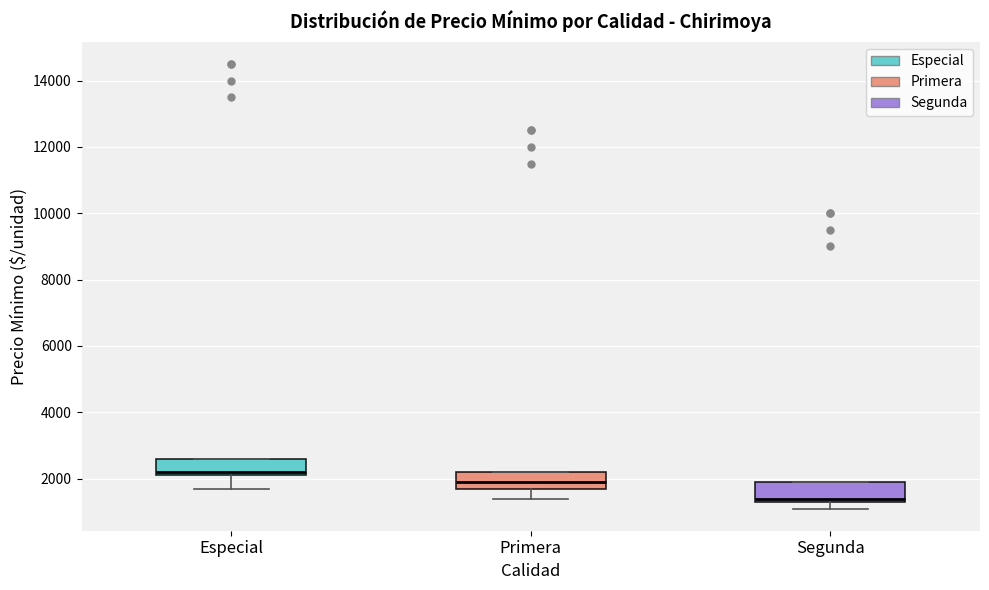

Reading left to right, transcribe this box plot: for each box, give where its median line is, the range the box spans, and where its two whiskers end, as read against the y-axis. The values are not printed on the chart, so give them approximately, as read against the axis.

Especial: median 2200 (just above the box's lower edge), box 2200 to 2600, whiskers 1800 to 2600
Primera: median 2000, box 1800 to 2200, whiskers 1400 to 2200
Segunda: median 1400 (just above the box's lower edge), box 1400 to 2000, whiskers 1200 to 2000